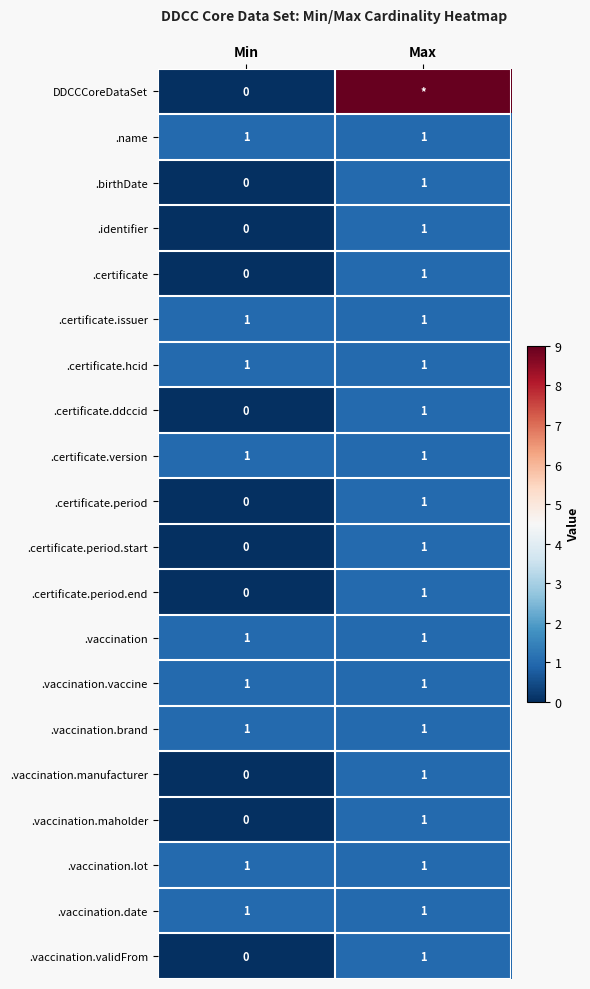

At which label does .certificate.period reach its peak?

Max